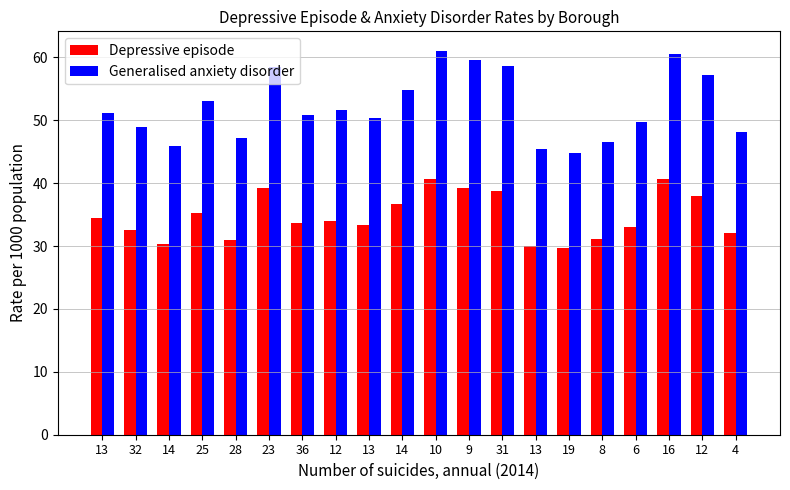

Which series has the largest range (max minus min)?

Generalised anxiety disorder